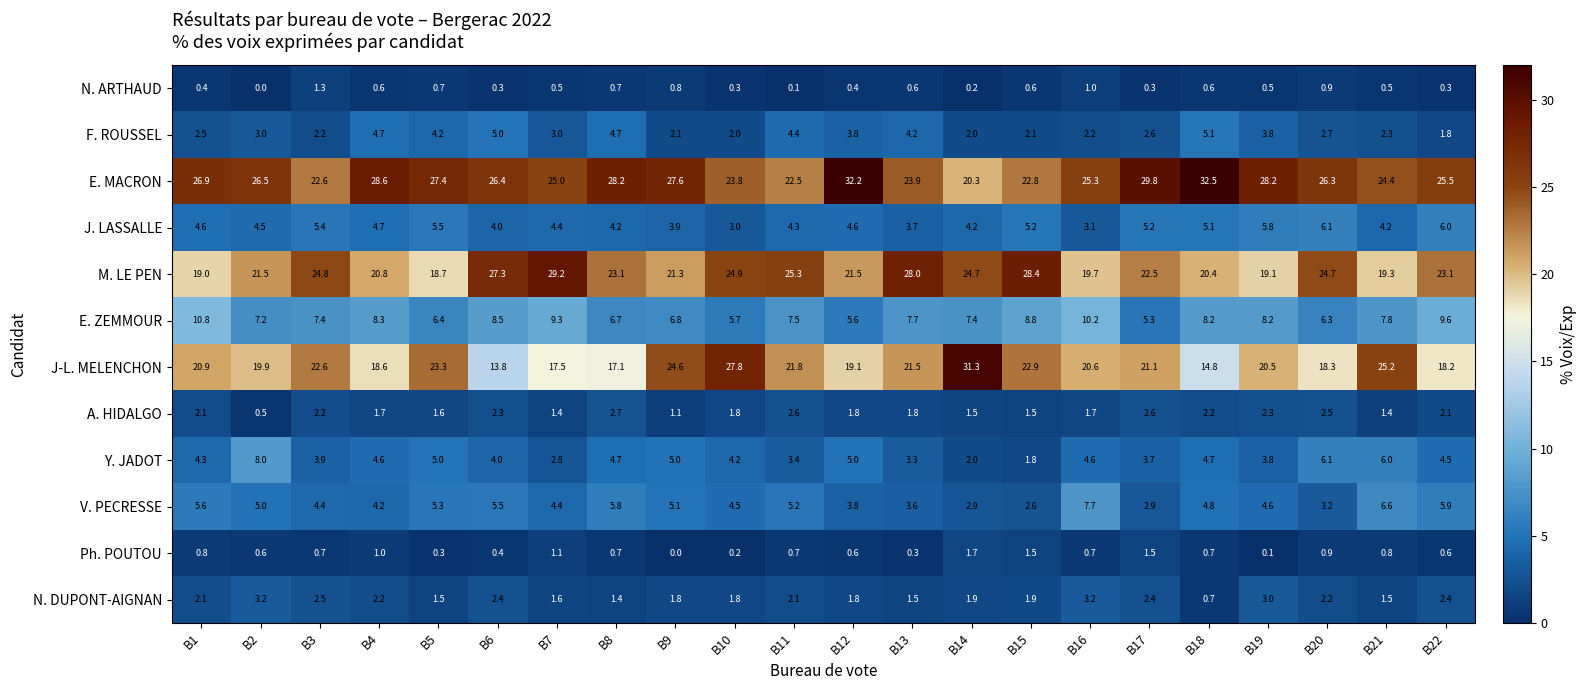

At which label does J. LASSALLE first exceed 4?

B1